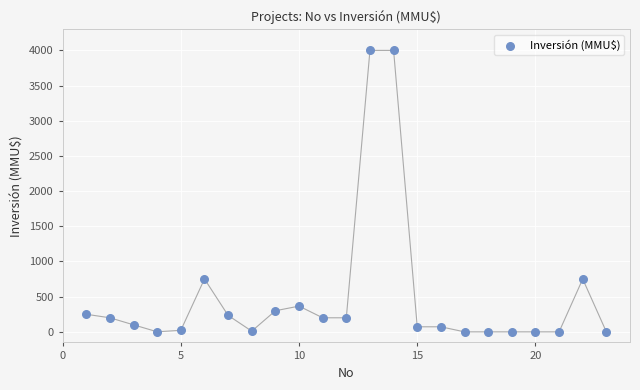

What is the range of X values (max minus min)?

22